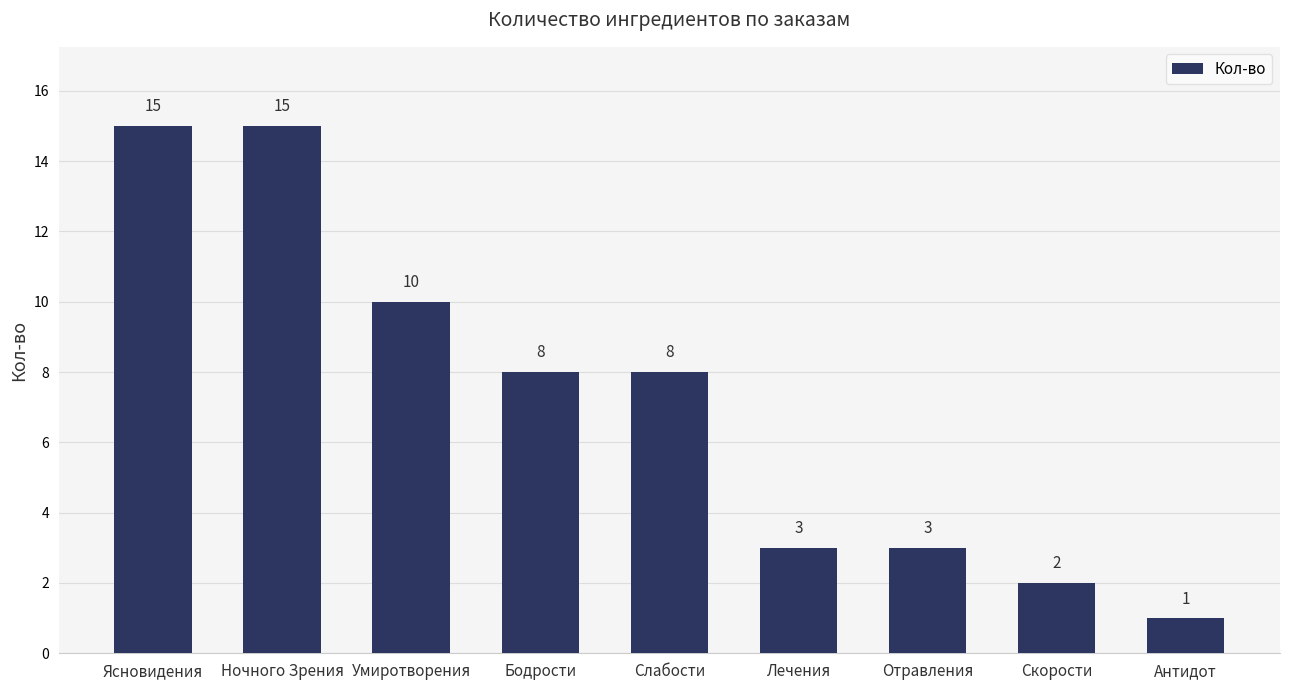

Reading left to right, extract all data points from this chart.

Ясновидения=15	Ночного Зрения=15	Умиротворения=10	Бодрости=8	Слабости=8	Лечения=3	Отравления=3	Скорости=2	Антидот=1